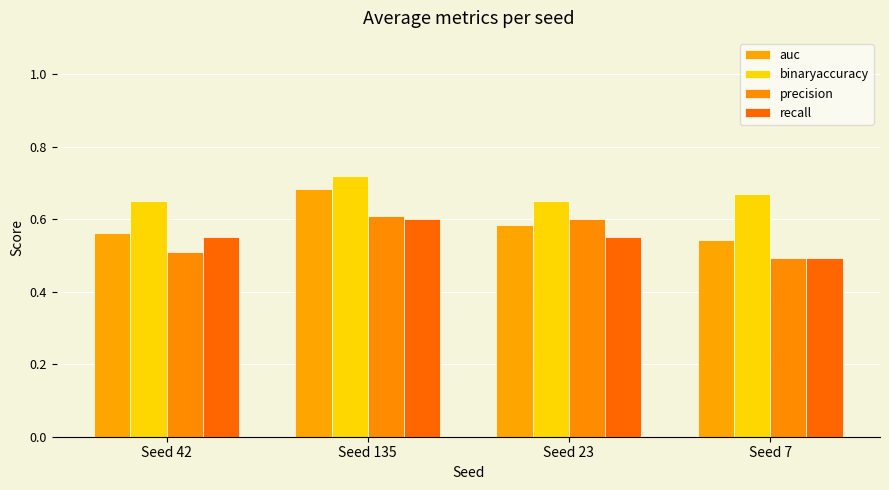

What is the total value across all series at Seed 42?

2.3